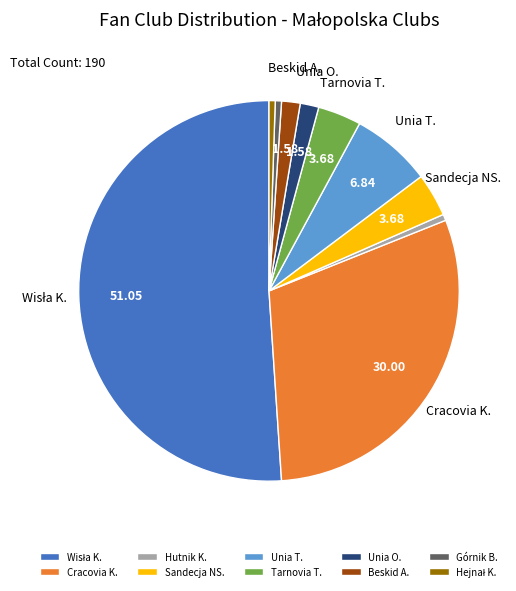

Is Sandecja NS. the majority of the pie?

No